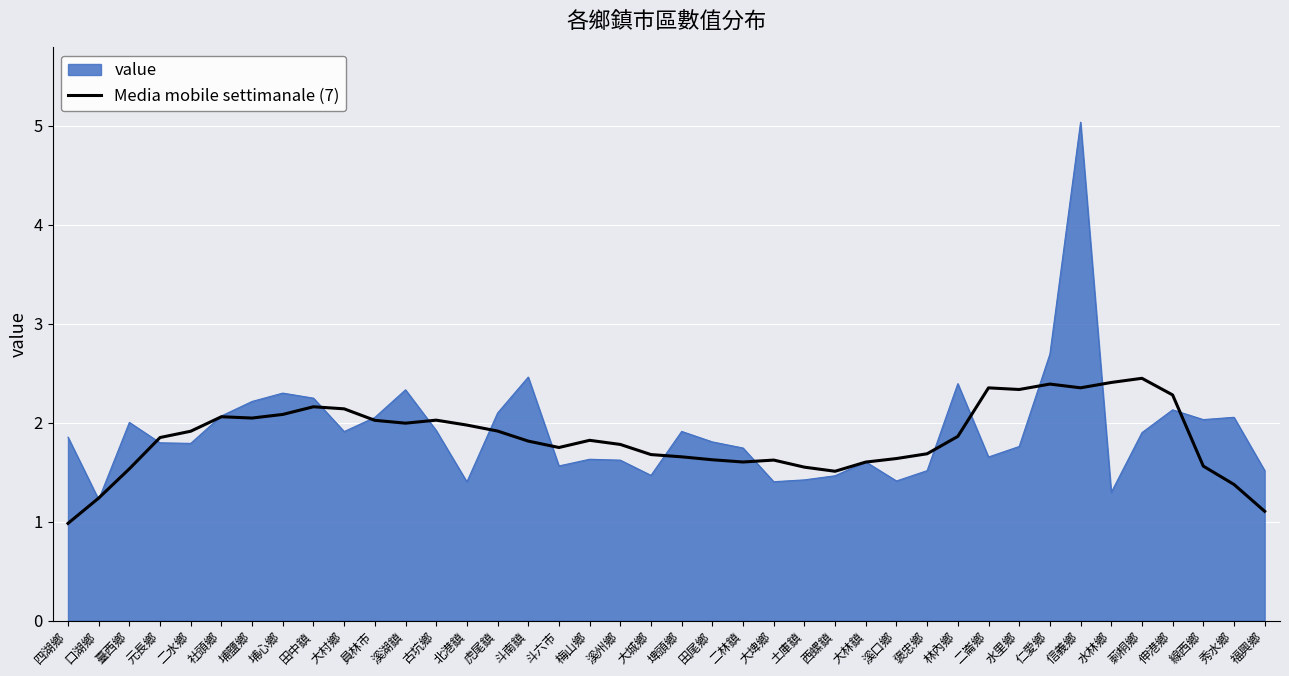

Which series has the widest spread of values?

value